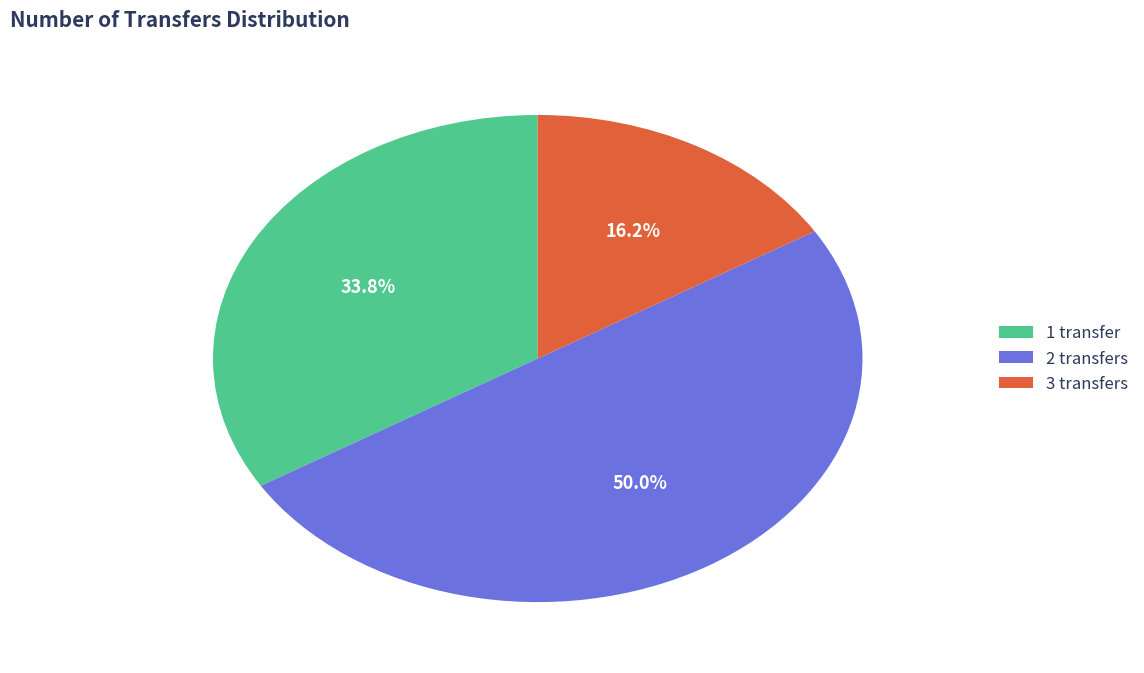

To the nearest percent, what portion does 2 transfers represent?

50%